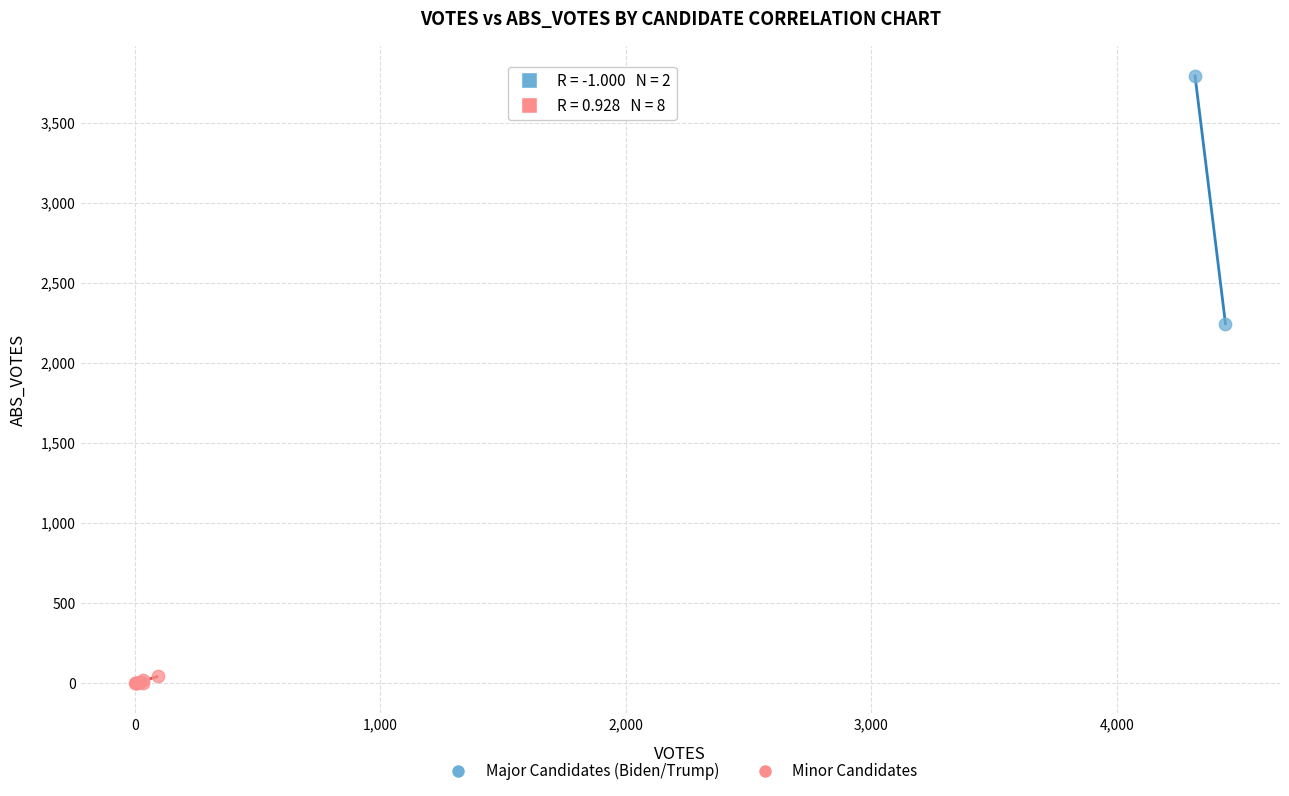

Which series has the largest Y range (max minus min)?

Major Candidates (Biden/Trump)